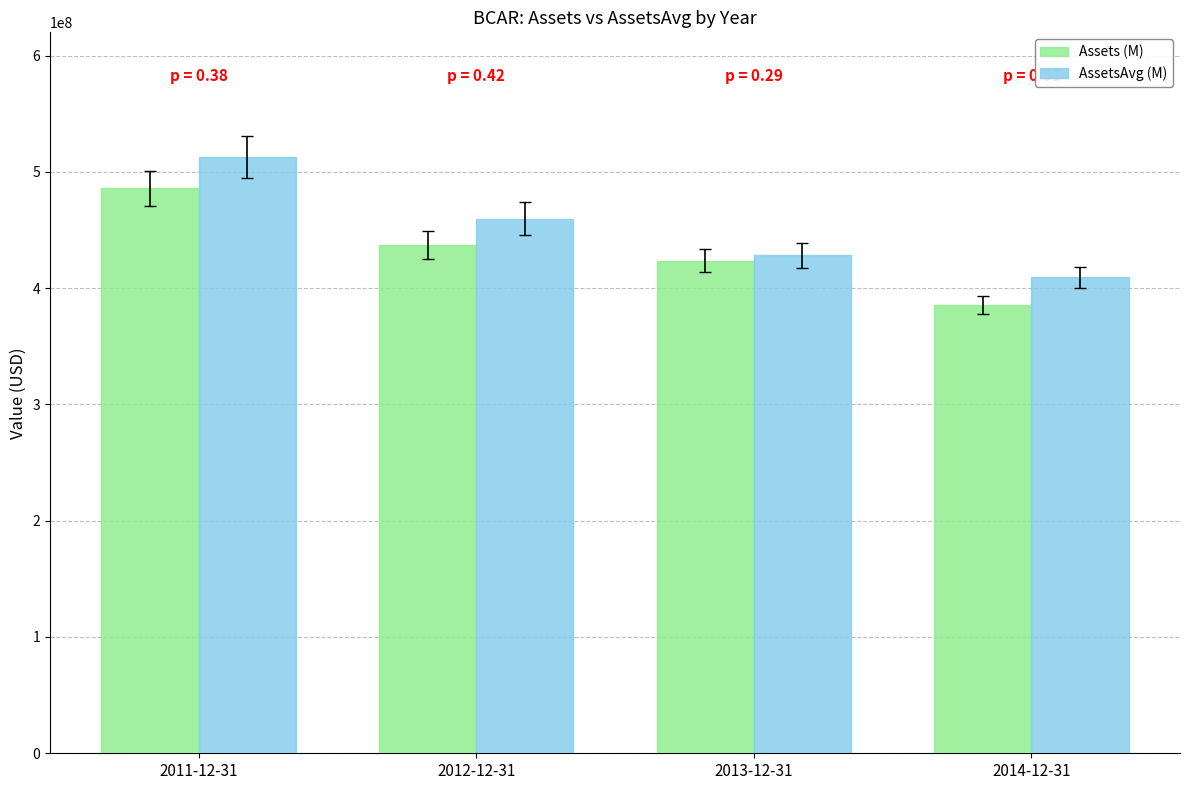

Is the value of AssetsAvg (M) at 2011-12-31 greater than the value of Assets (M) at 2014-12-31?

Yes